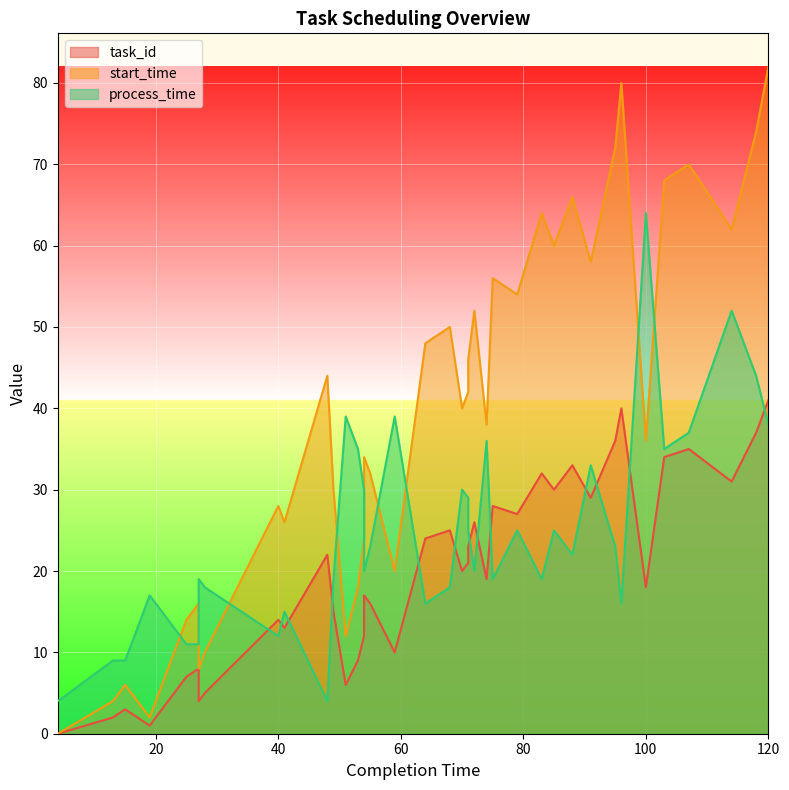

How many lines are shown in the chart?

3